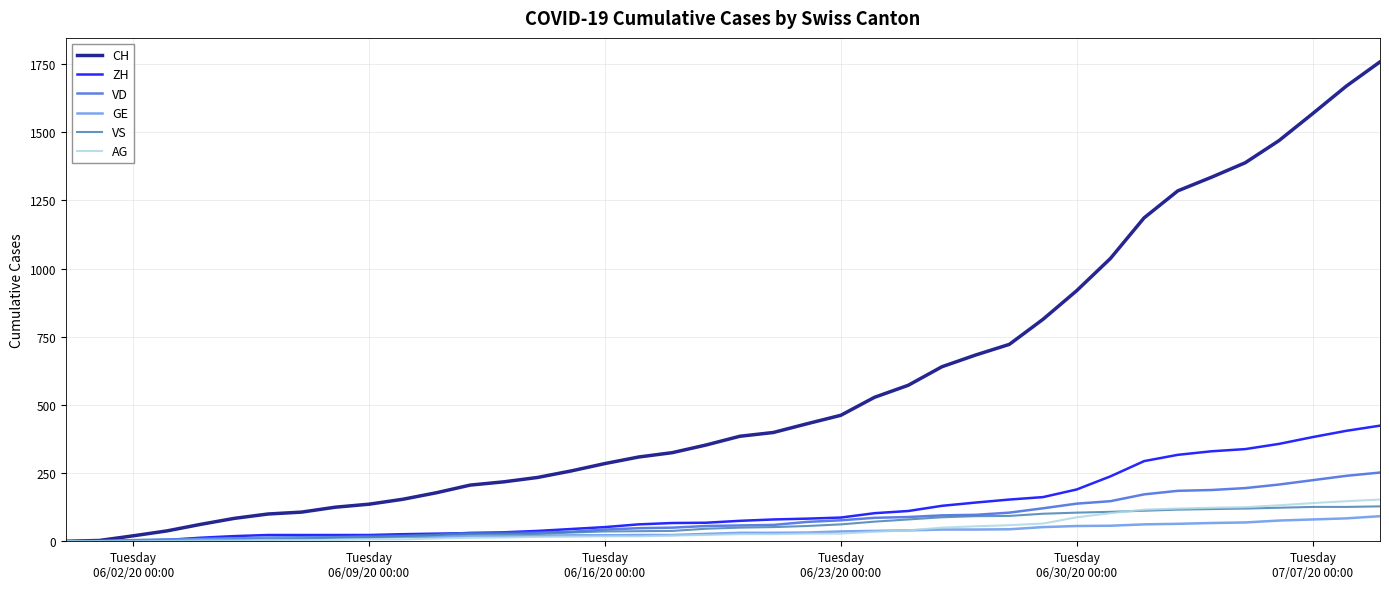

Which series has the largest total across all categories?

CH